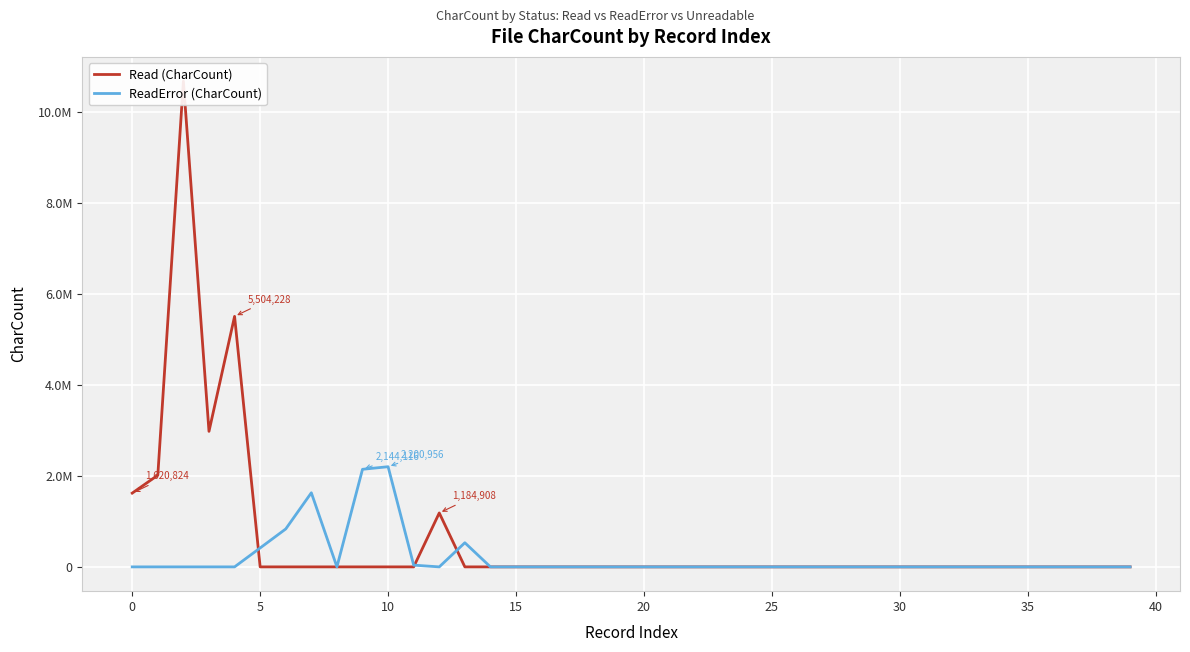

True or false: Read (CharCount) has a value of 0 at 29.

True